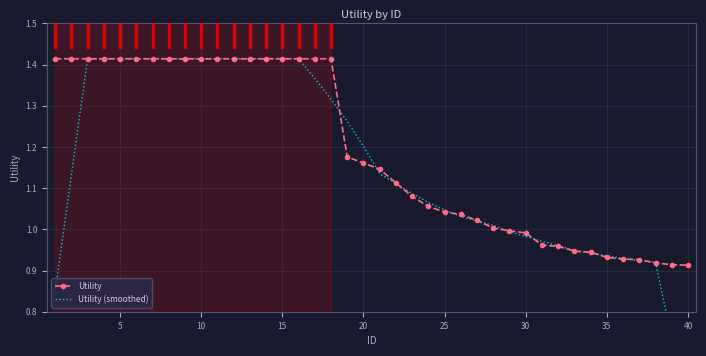

What are all the series names shown in the legend?

Utility, Utility (smoothed)